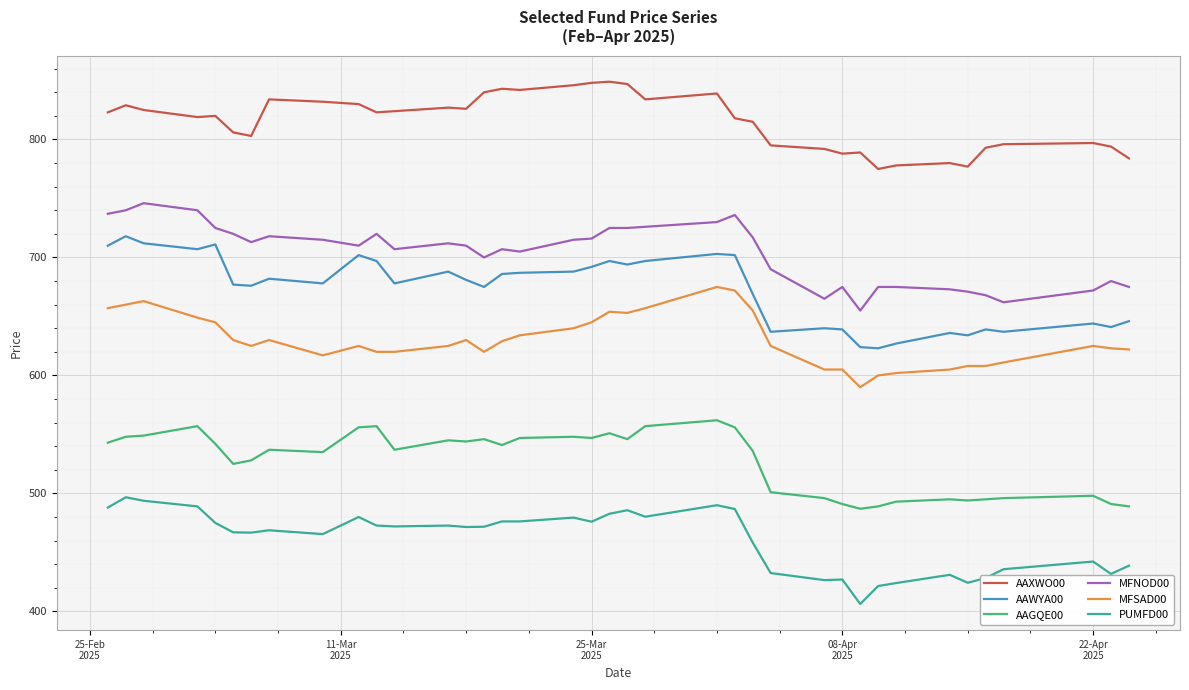

What is the difference between the maximum and minimum values in the AAGQE00 series?

75.0